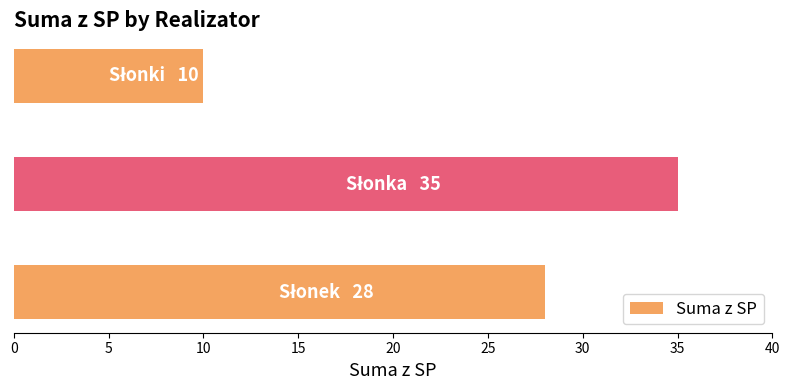

How many series are shown in this chart?

1